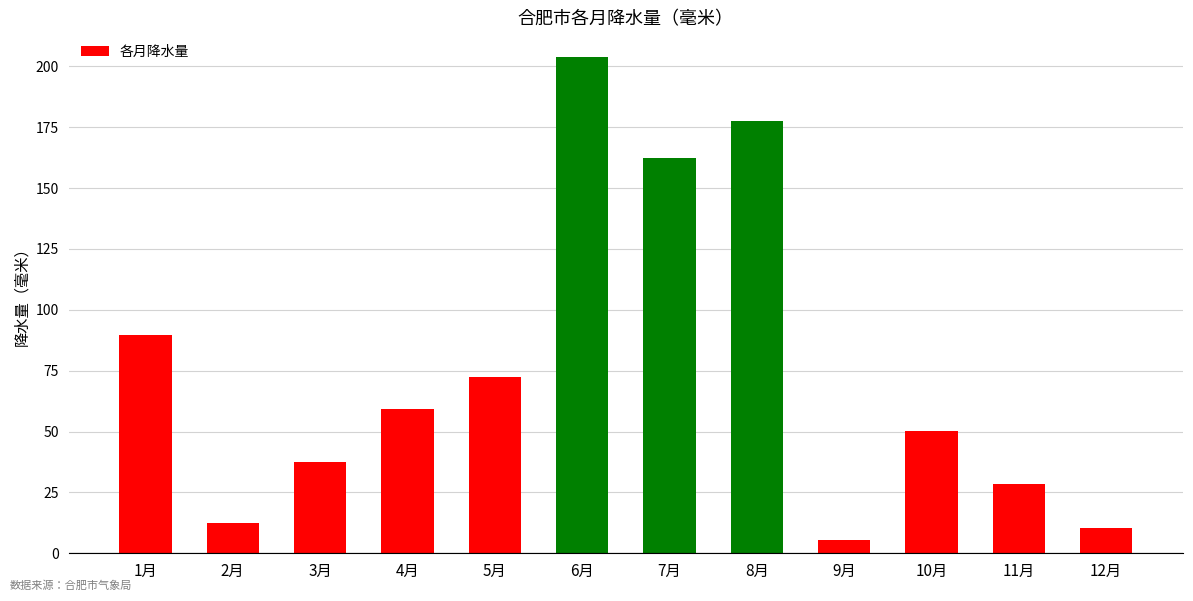

Rank the categories by value from highest to lowest.

6月, 8月, 7月, 1月, 5月, 4月, 10月, 3月, 11月, 2月, 12月, 9月